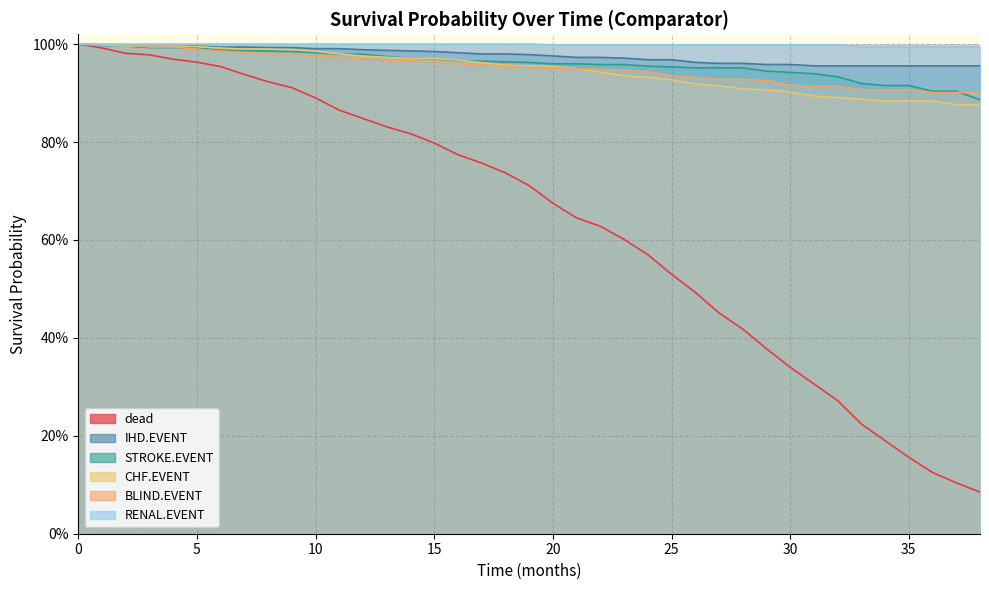

How many RENAL.EVENT values are between 0 and 1?

39